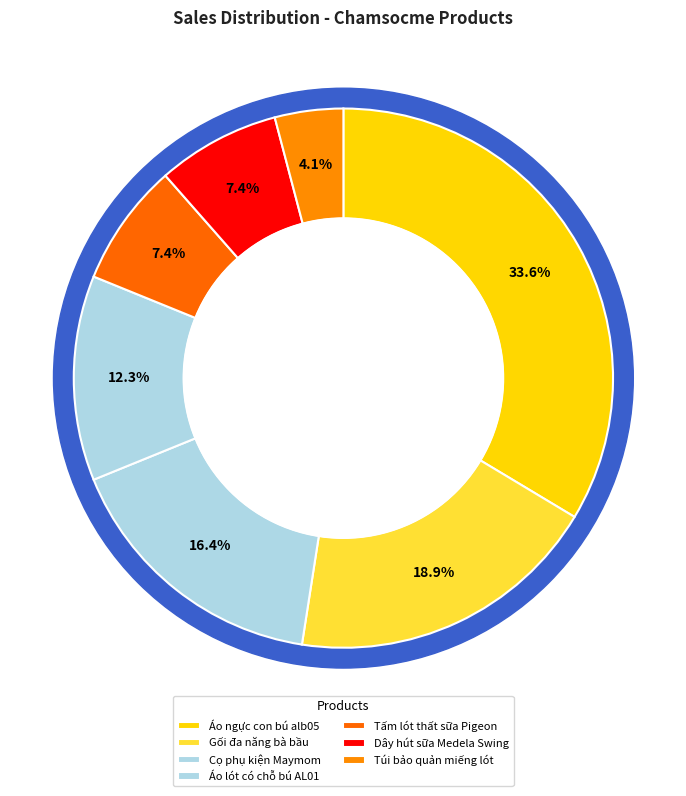

Does Đã bán 5 represent more than half of the total?

No